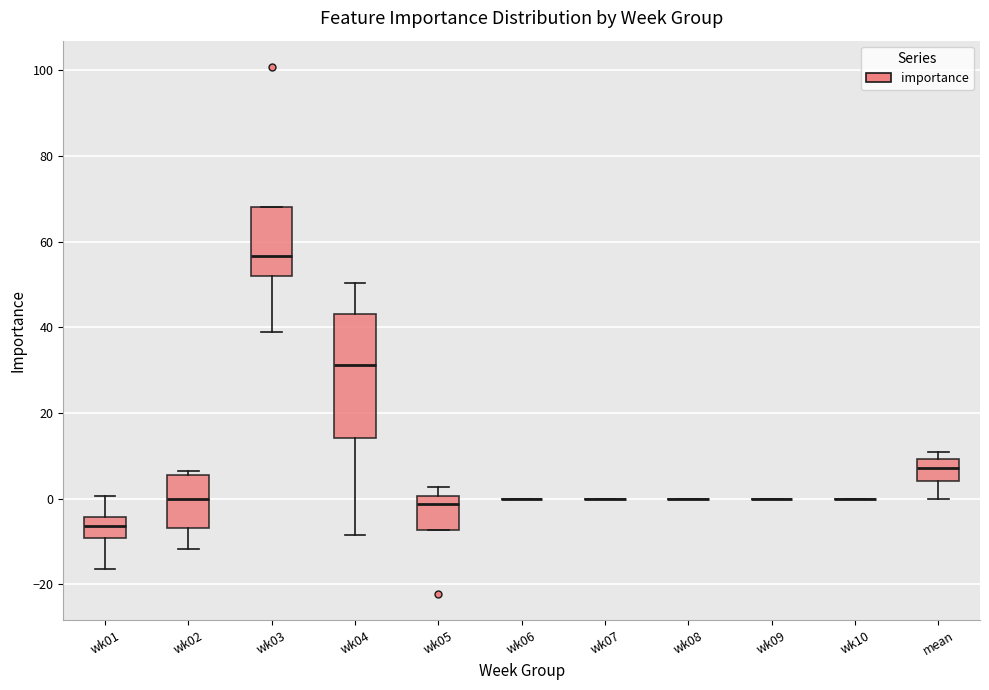

Which box is the tallest, from its lower edge to its upper edge?

wk04